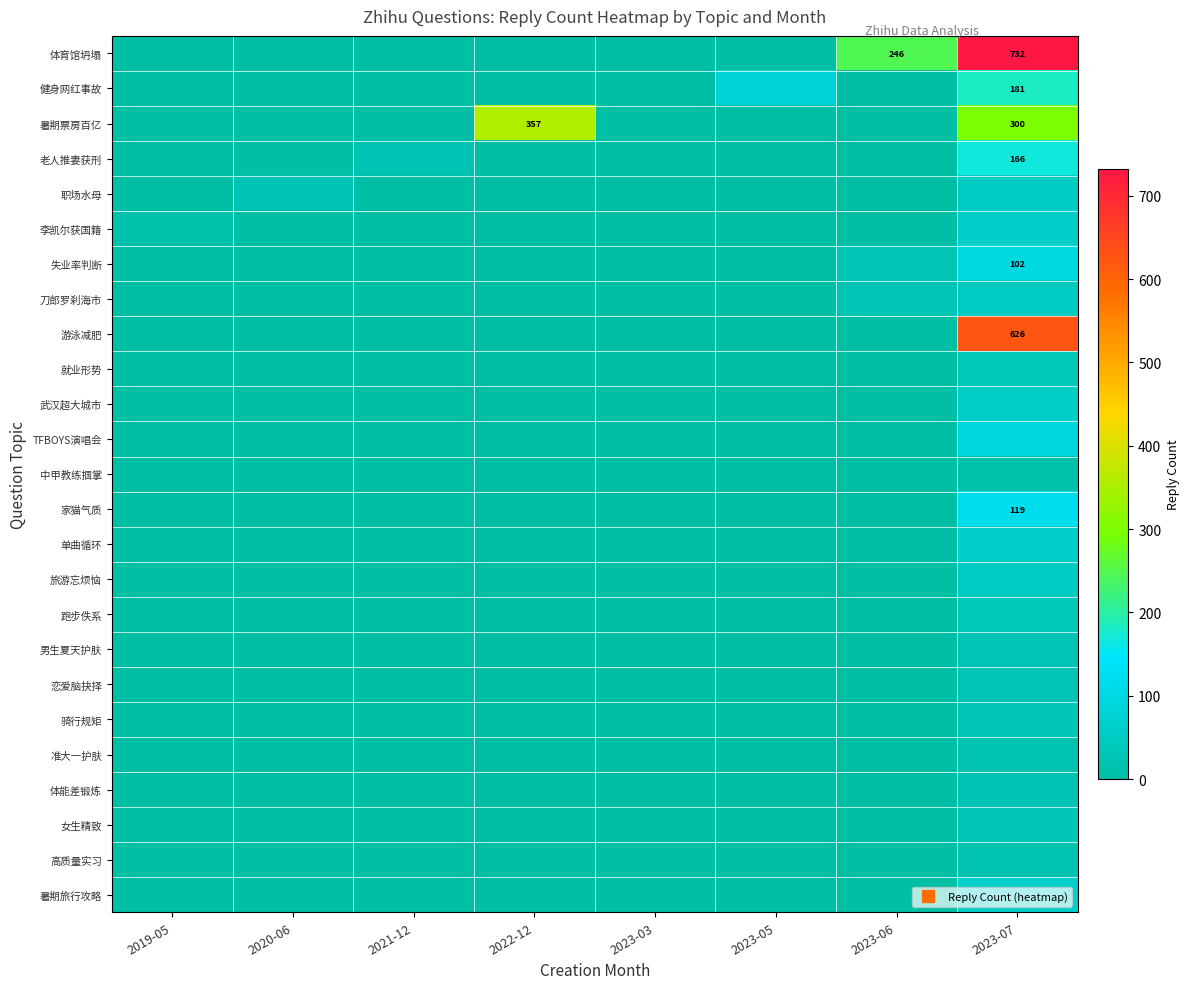

Count the number of data series in this chart.

25